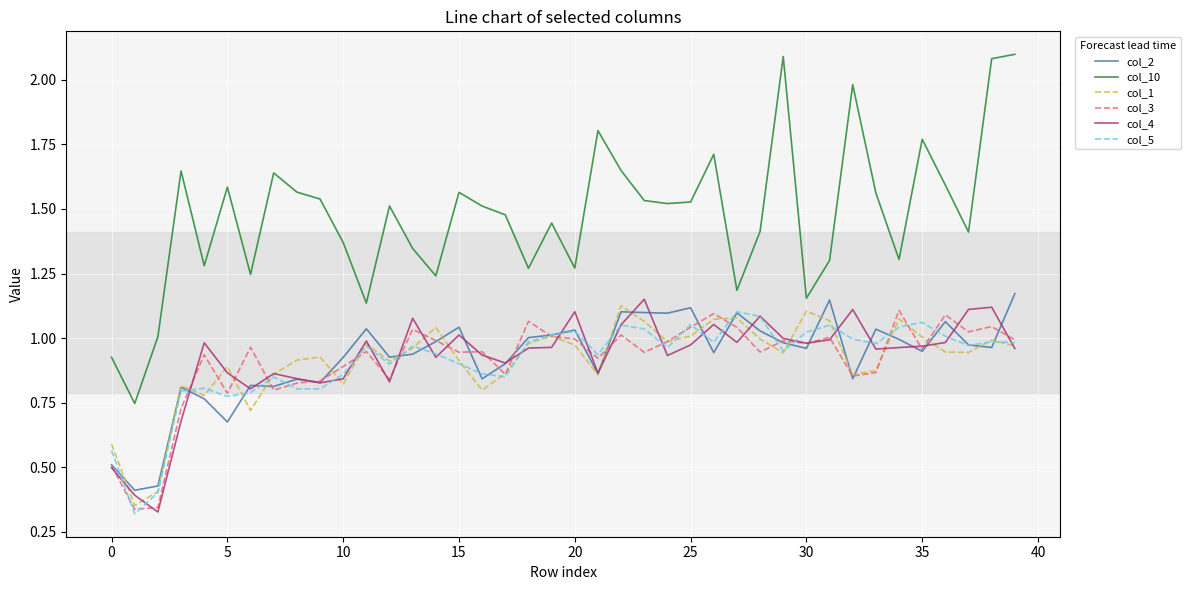

What is the maximum value shown in the chart?

2.1